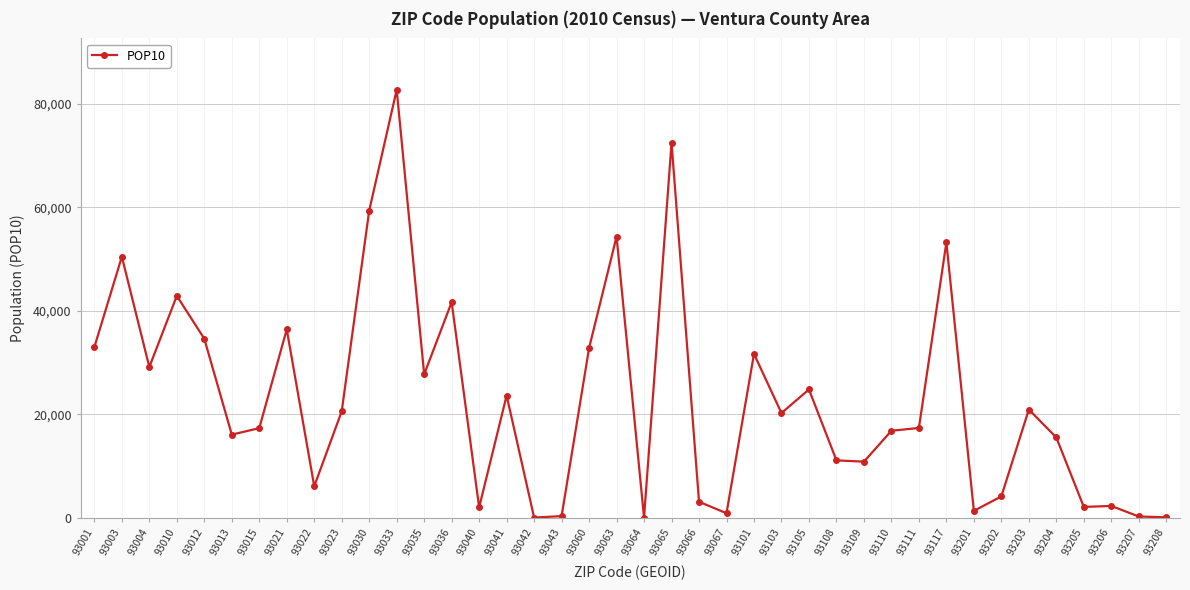

What is the change in value from 93015 to 93060?

+15477